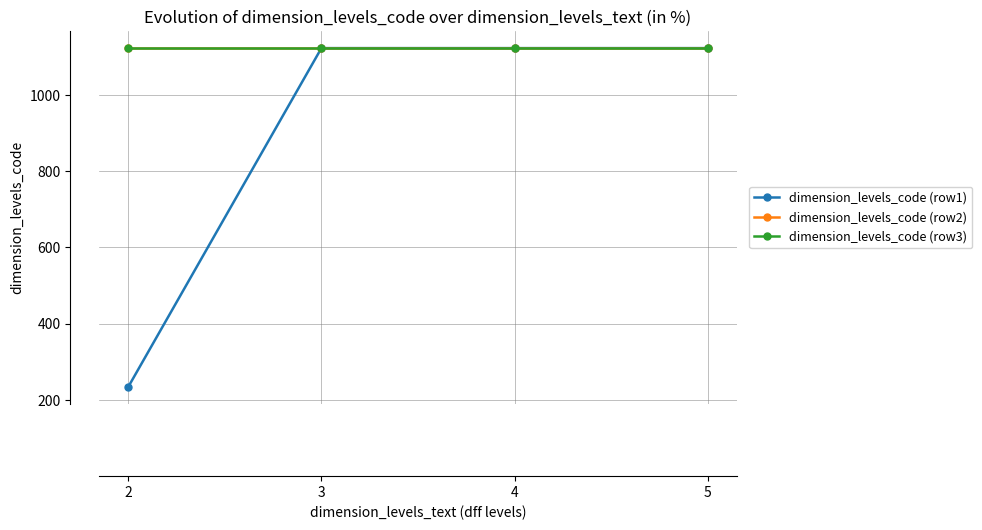

Reading left to right, transcribe all the data shown in this chart.

dimension_levels_code (row1): 2=234	3=1123	4=1123	5=1123
dimension_levels_code (row2): 2=1123	3=1123	4=1123	5=1123
dimension_levels_code (row3): 2=1123	3=1123	4=1123	5=1123